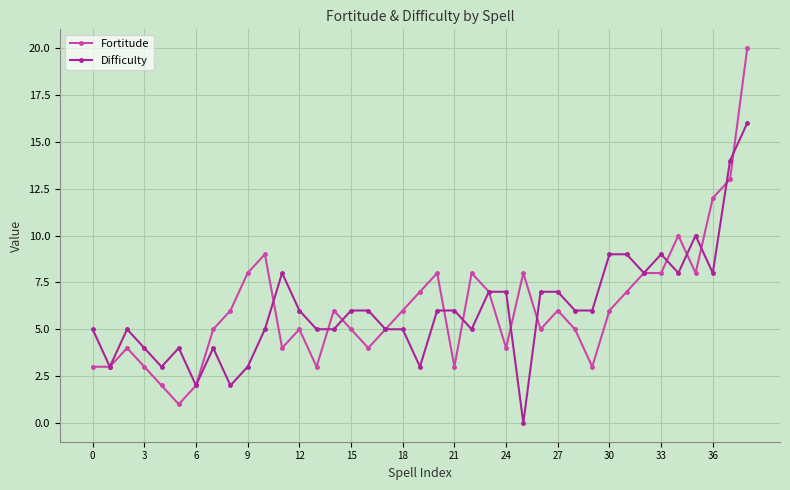

At how many categories does at least one series exceed 19?

1